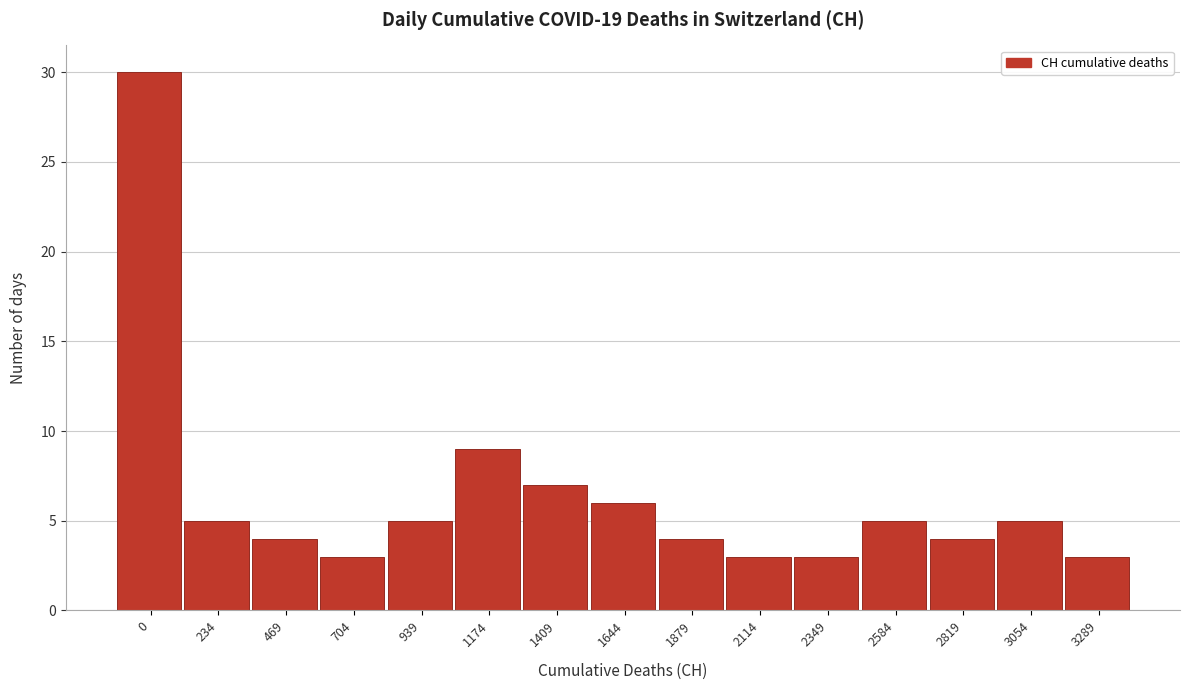

Reading left to right, what are all the values shown in this chart?

0=30	234=5	469=4	704=3	939=5	1174=9	1409=7	1644=6	1879=4	2114=3	2349=3	2584=5	2819=4	3054=5	3289=3